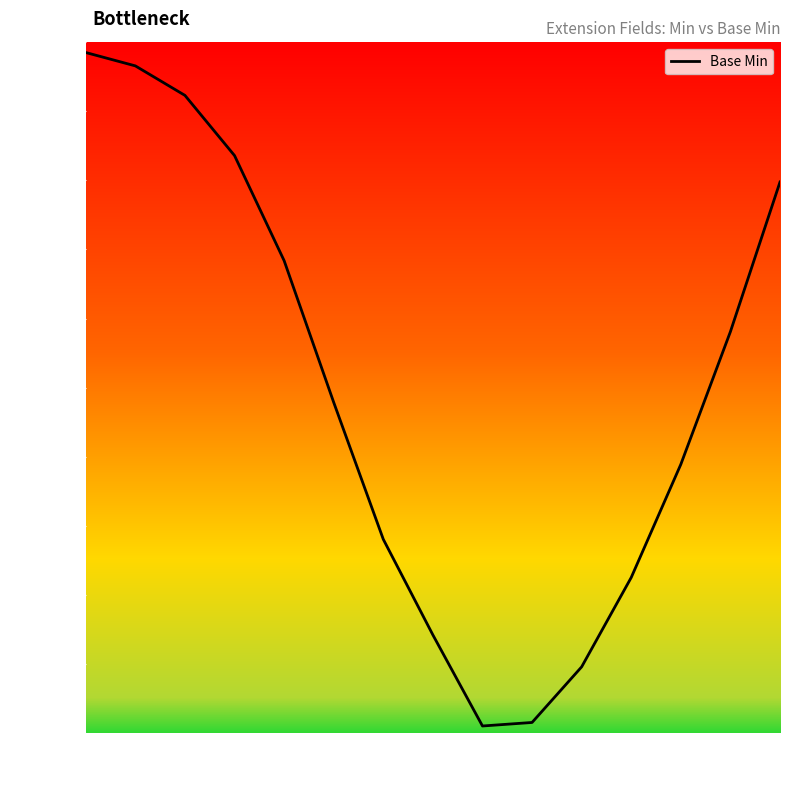

What is the sum of the values at 1 and 9?

1.0